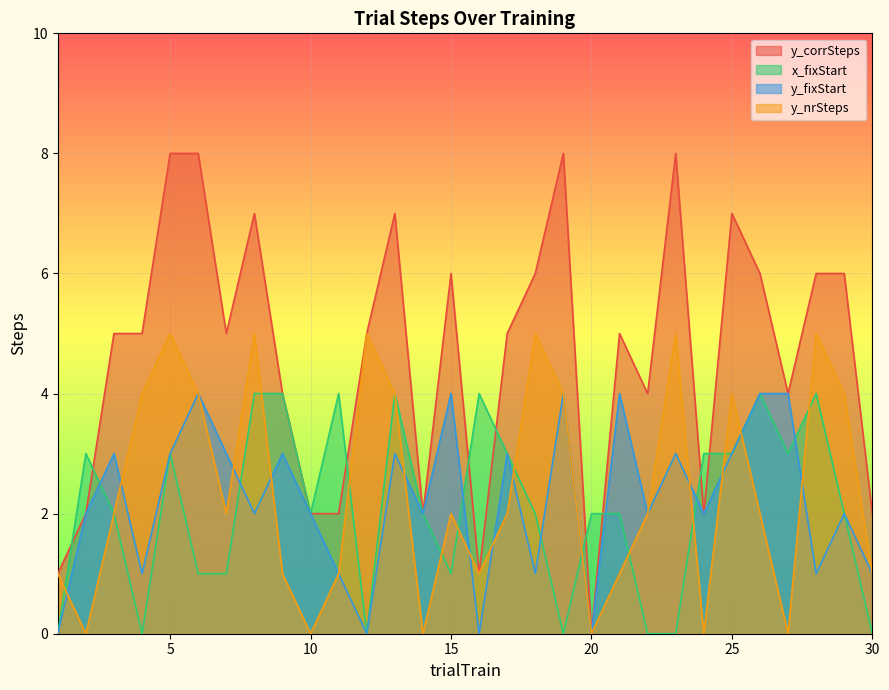

How many positive values does the x_fixStart series have?

23